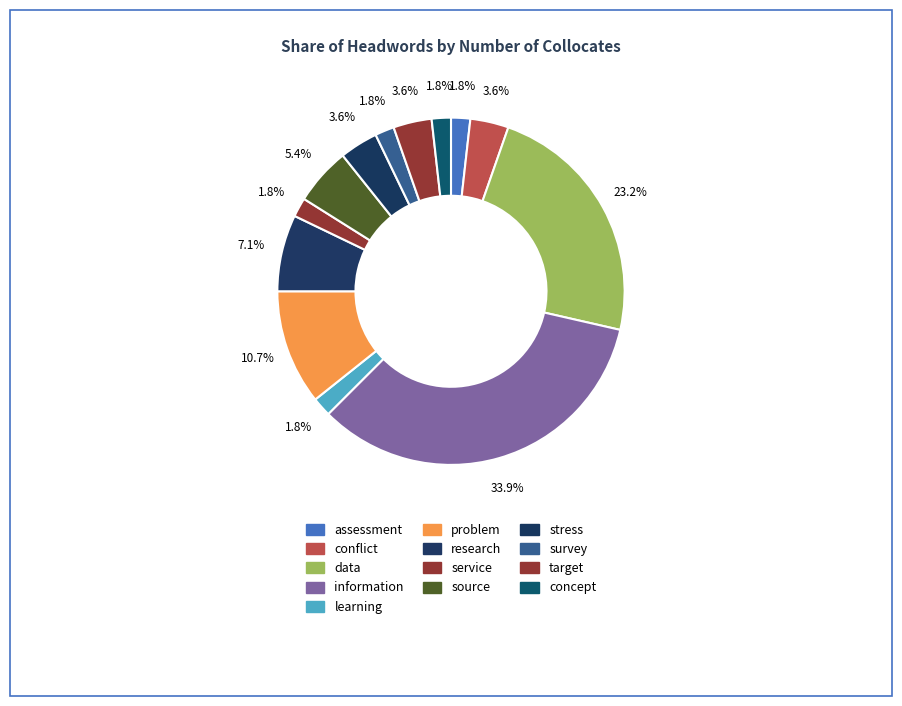

How many slices are in this pie chart?

13